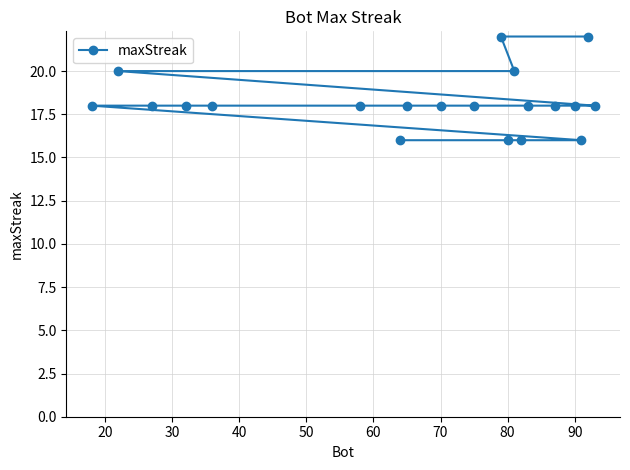

Reading left to right, what are all the values shown in this chart?

18	20	18	18	18	18	16	18	18	18	22	16	20	16	18	18	18	16	22	18